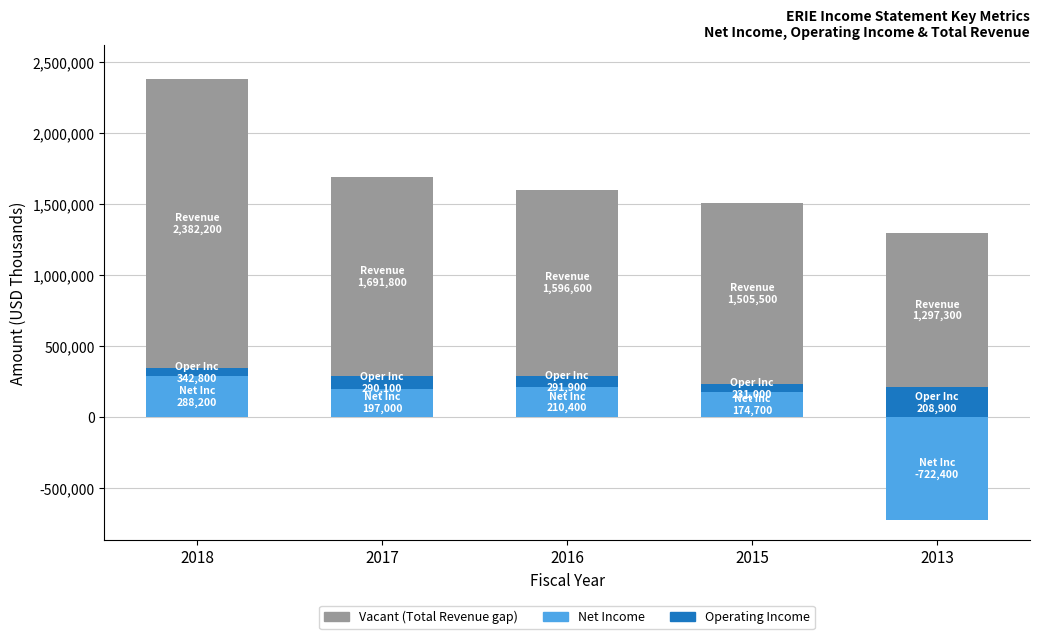

Which has a higher value, 2015 or 2018?

2018